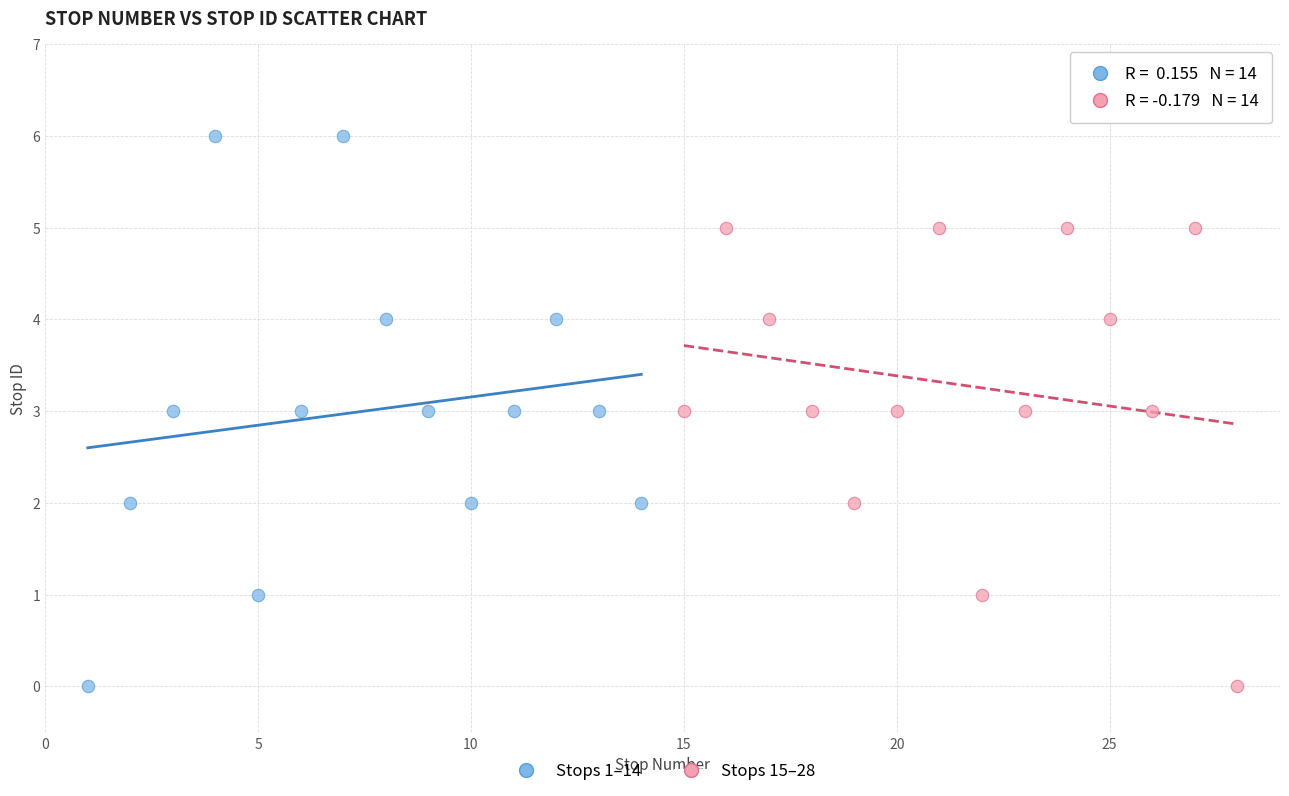

Which series has the widest spread of Y values?

Stops 1–14